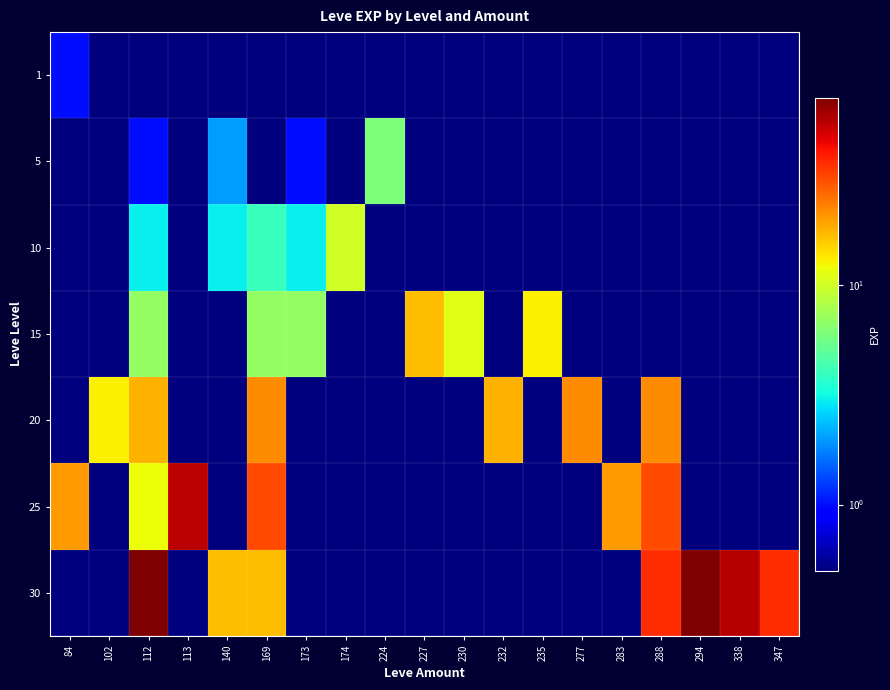

Which series has the widest spread of values?

30